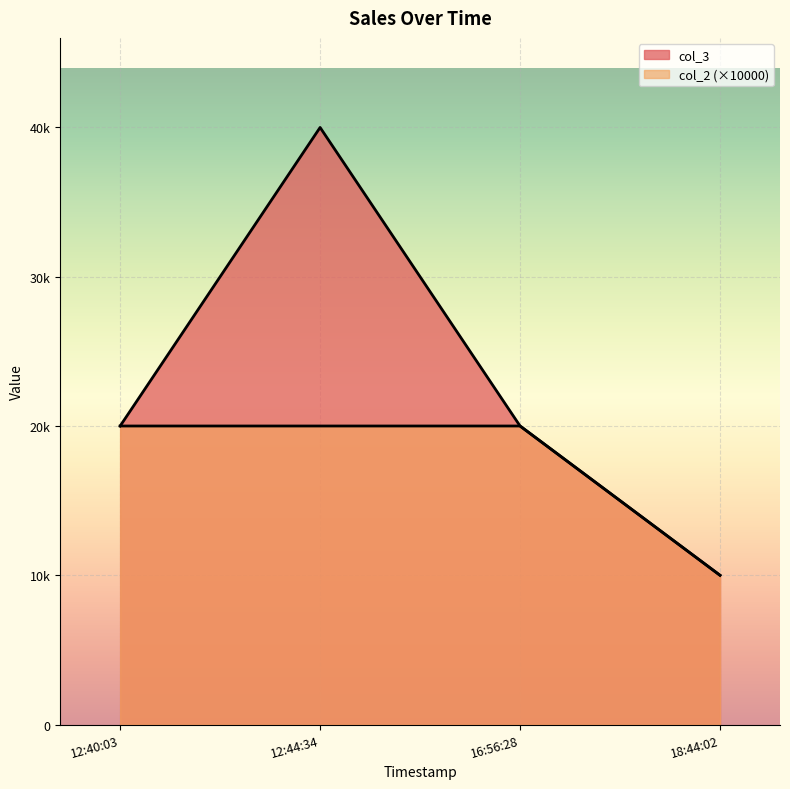

What is the label of the 4th point from the left?

18:44:02